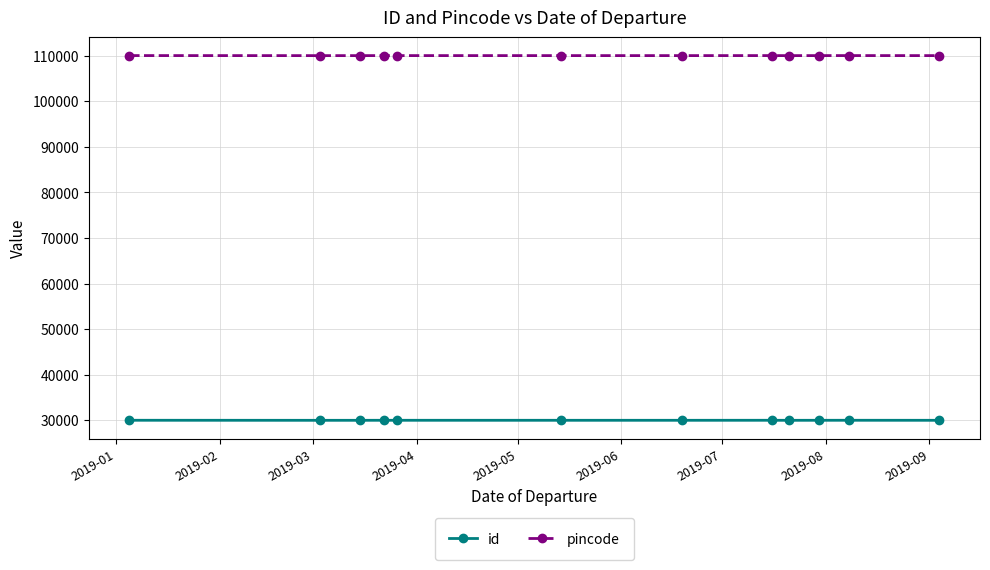

What is the sum of all pincode values?

1320390